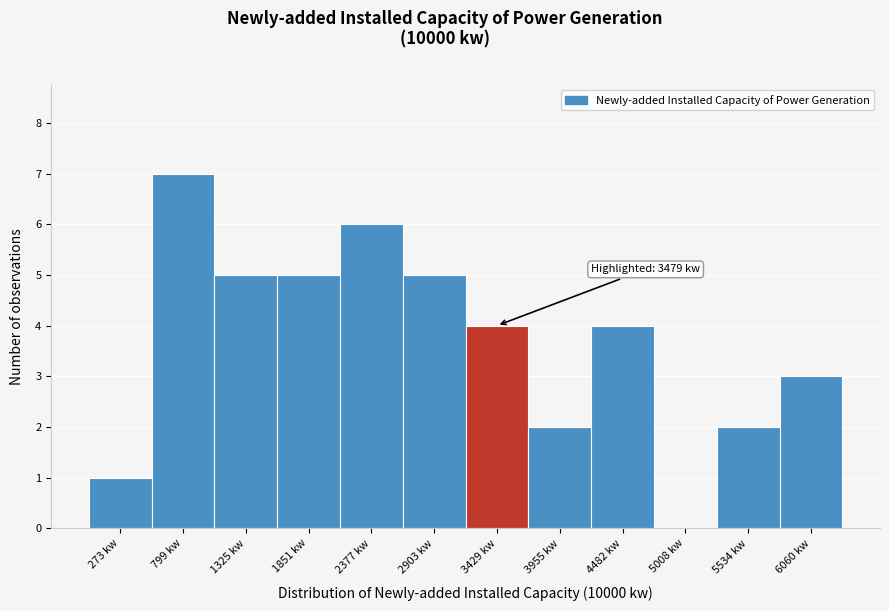

Reading right to left, extract all data points from this chart.

6060 kw=3	5534 kw=2	5008 kw=0	4482 kw=4	3955 kw=2	3429 kw=4	2903 kw=5	2377 kw=6	1851 kw=5	1325 kw=5	799 kw=7	273 kw=1